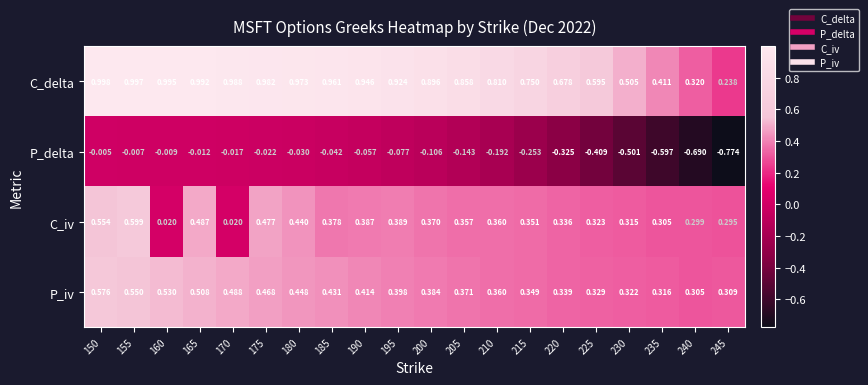

Which series has the largest total across all categories?

C_delta